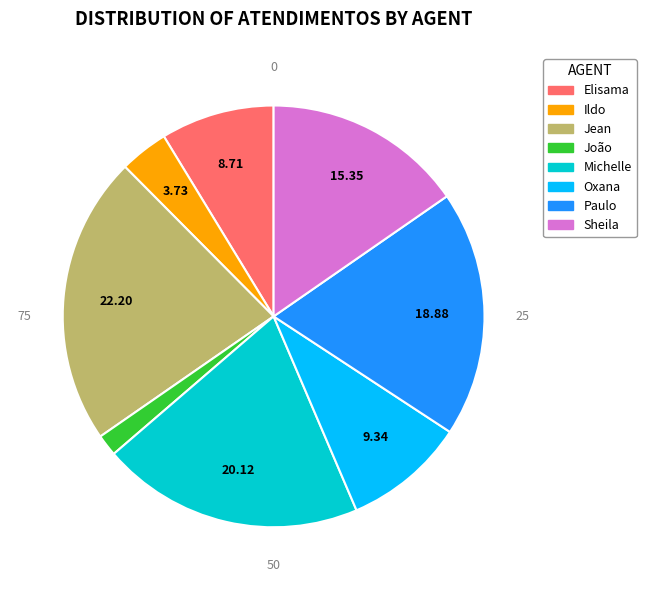

Approximately how many times larger is the value at Jean compared to Ildo?

5.9